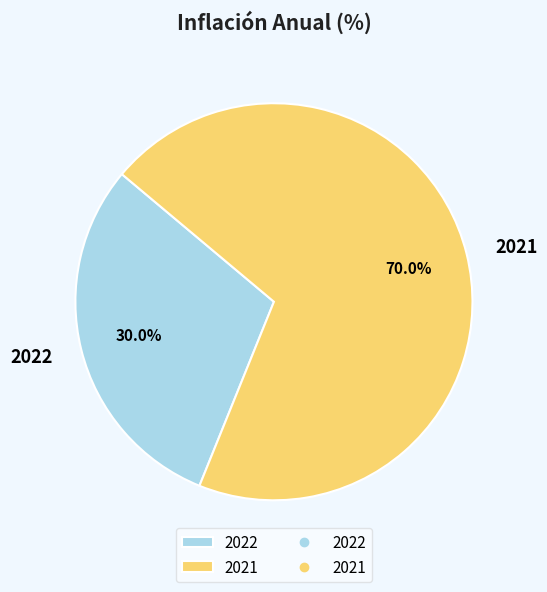

To the nearest percent, what is the average slice percentage?

50%